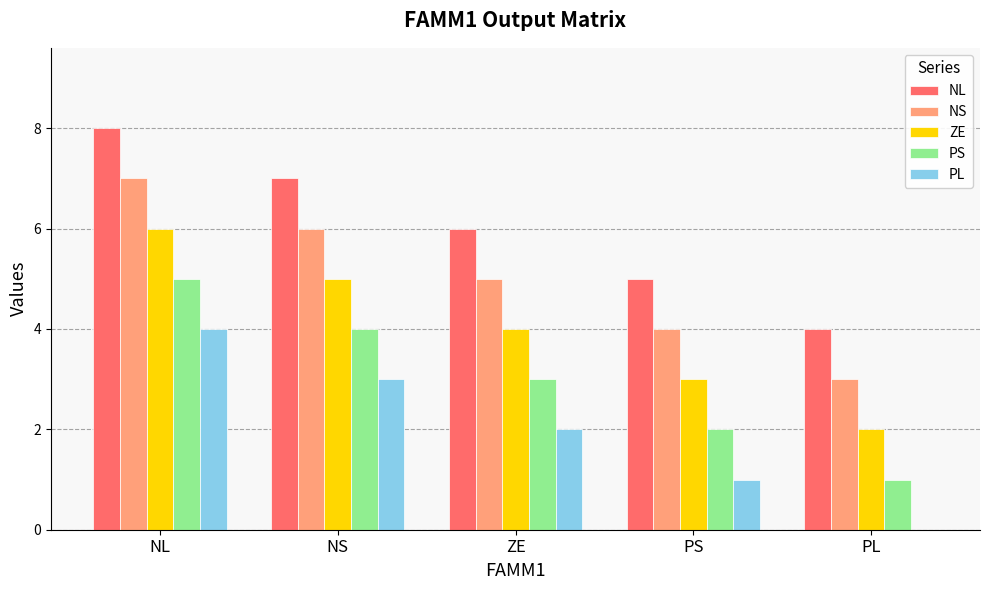

How many categories are shown in the chart?

5